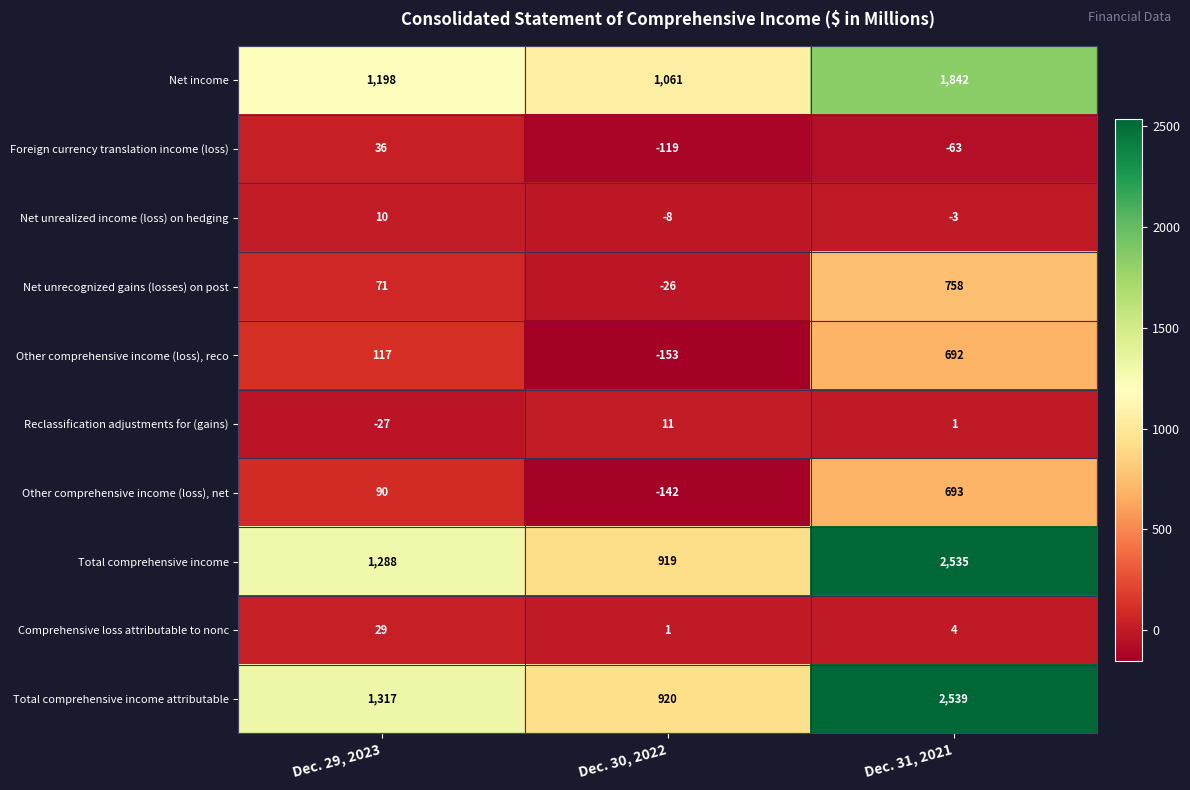

What is the total value across all series at Dec. 30, 2022?

2464